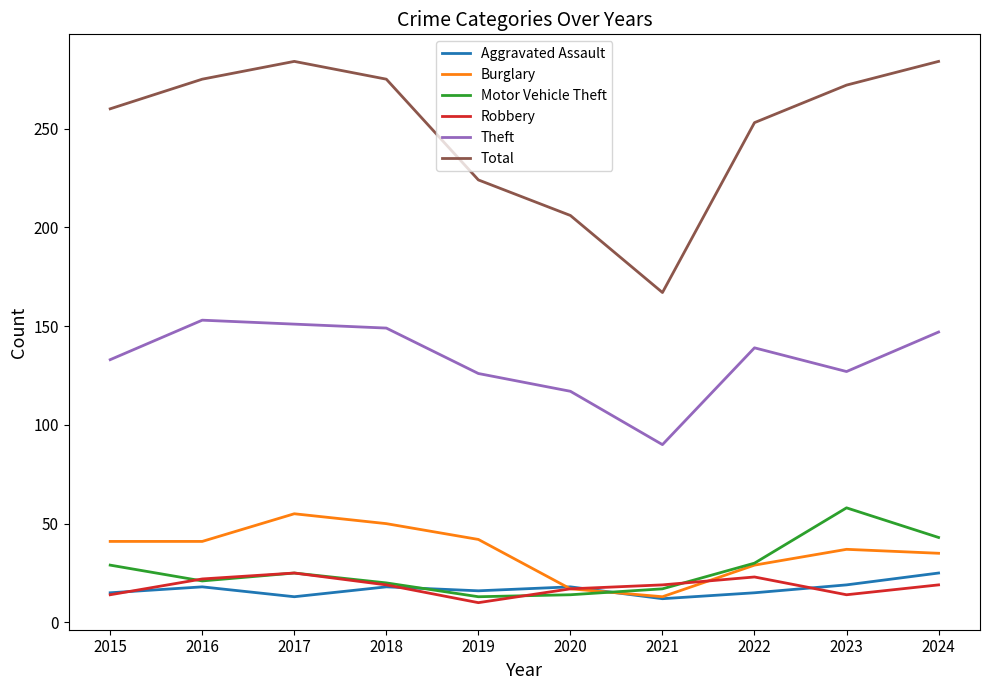

How many values in the Burglary series are below 41?

5